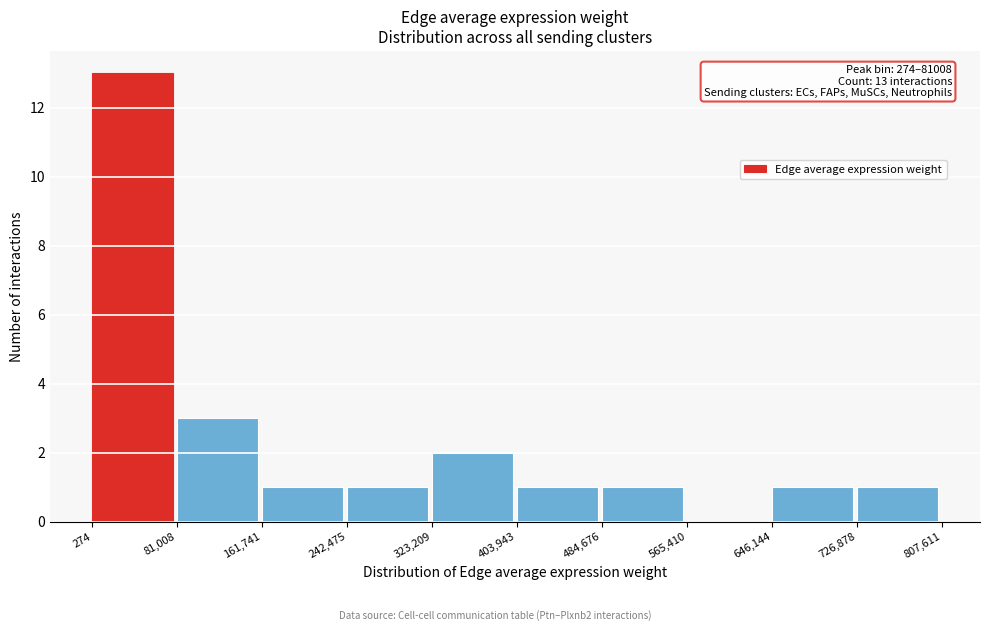

Over which range of the x-axis is the bar tallest?

274 to 81,008